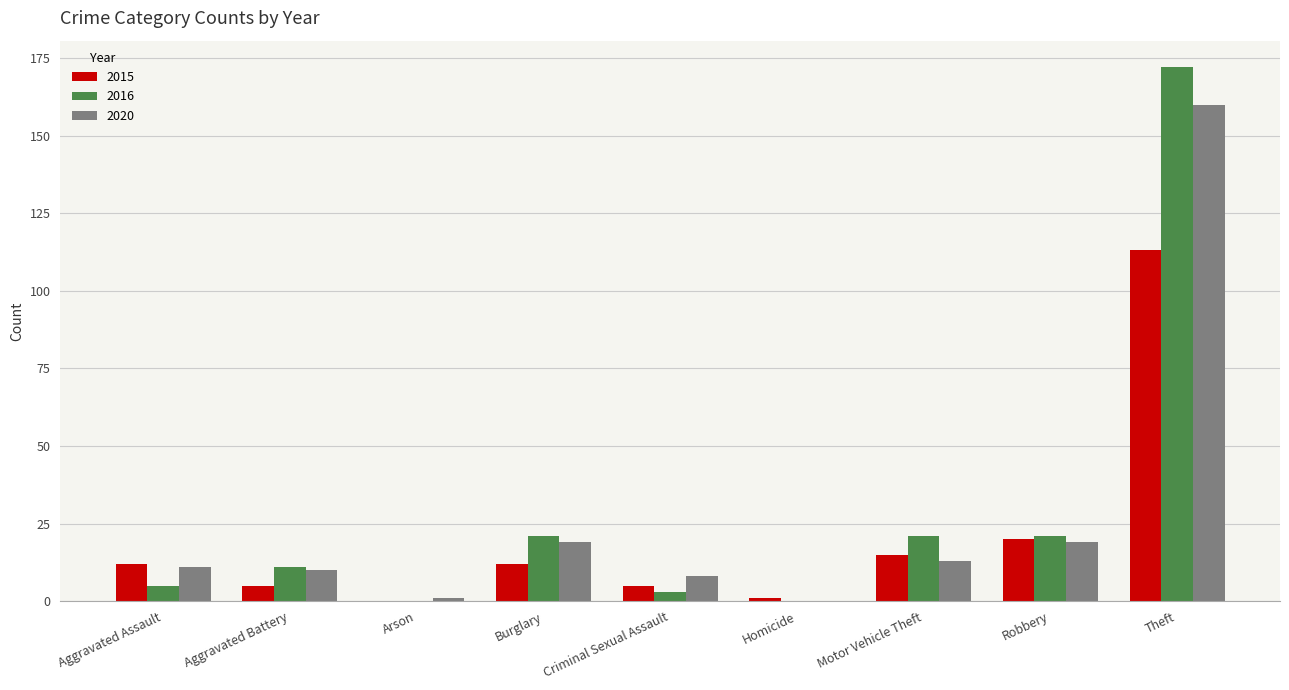

What is the total value across all series at Theft?

445